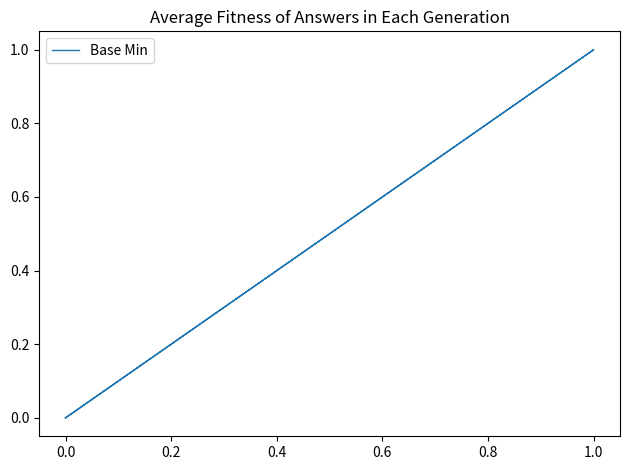

What is the difference between the maximum and second lowest values?

1